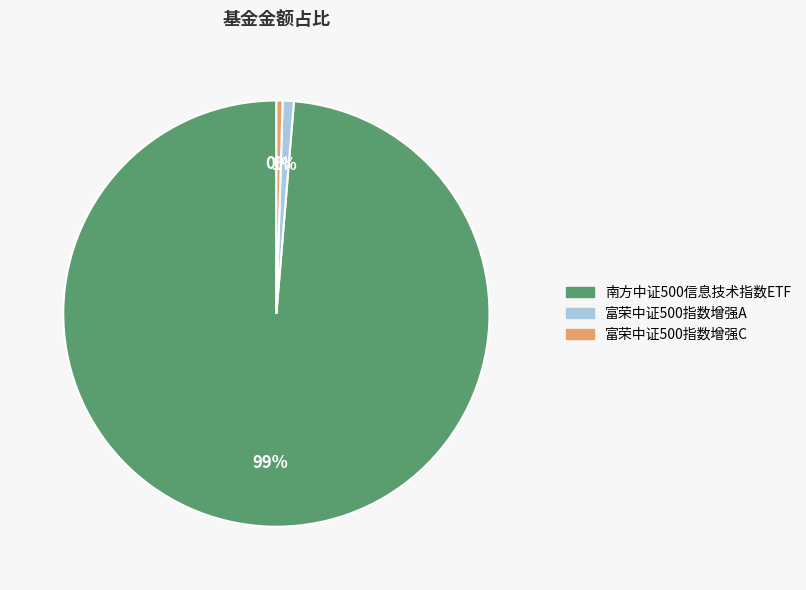

Which has a higher value, 富荣中证500指数增强C or 南方中证500信息技术指数ETF?

南方中证500信息技术指数ETF